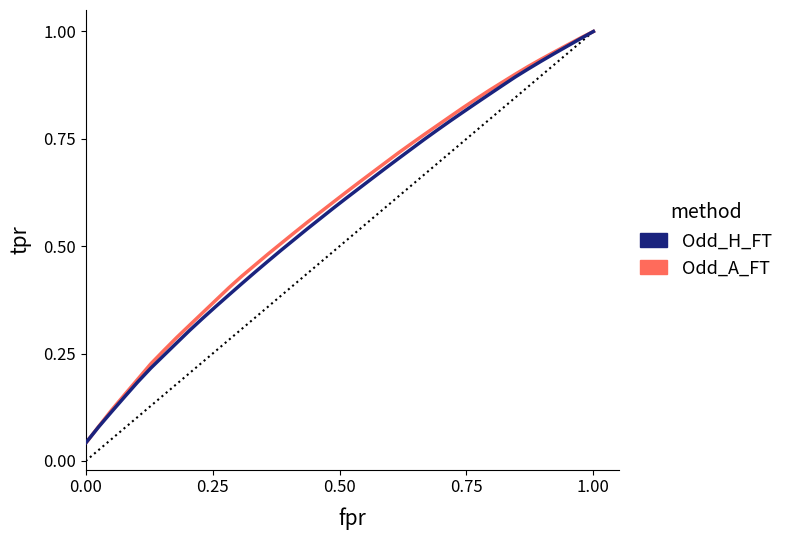

Which series has the largest range (max minus min)?

Odd_A_FT